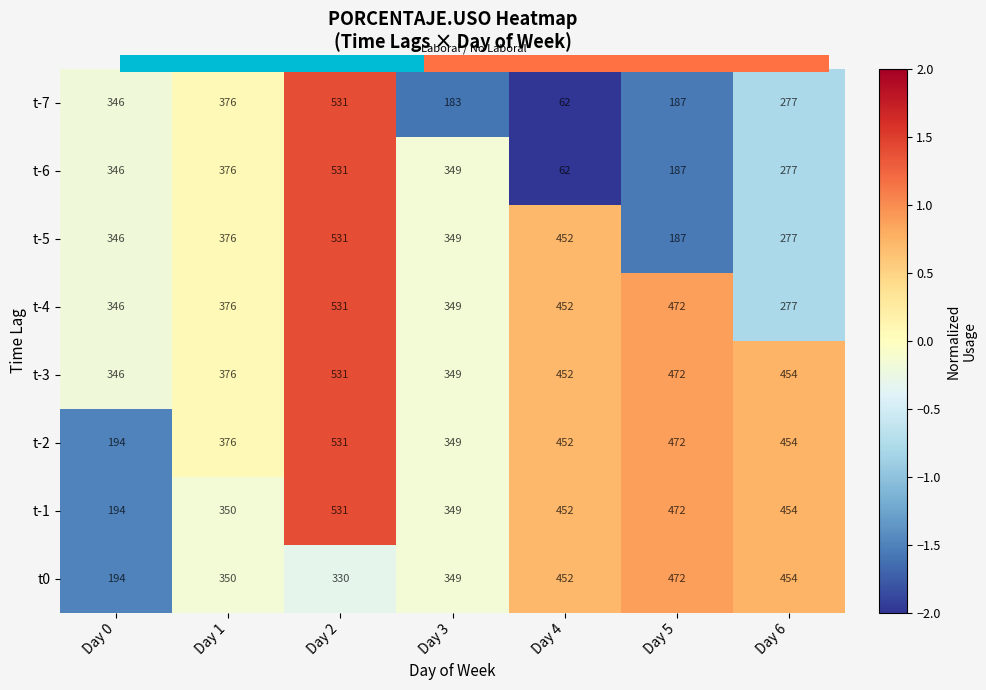

True or false: t-2 has a value of 179 at Day 1.

False